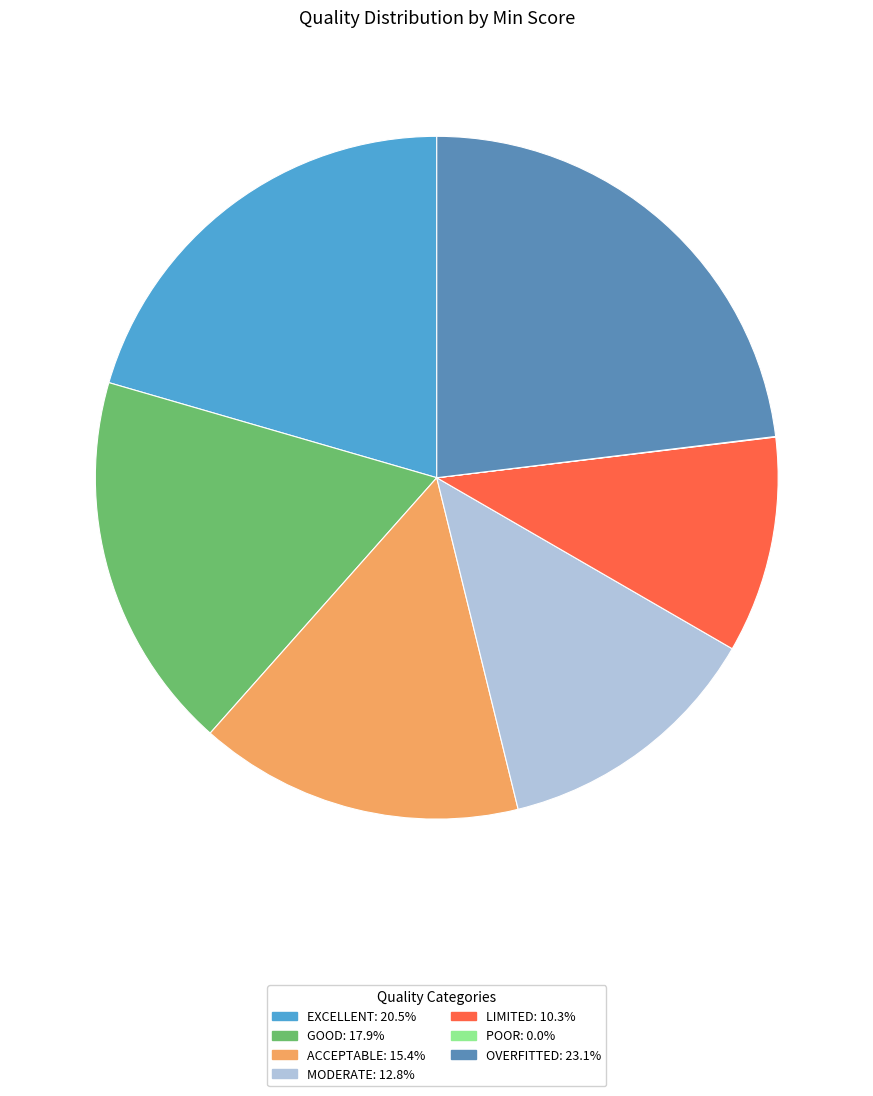

Is there a majority slice in this chart?

No